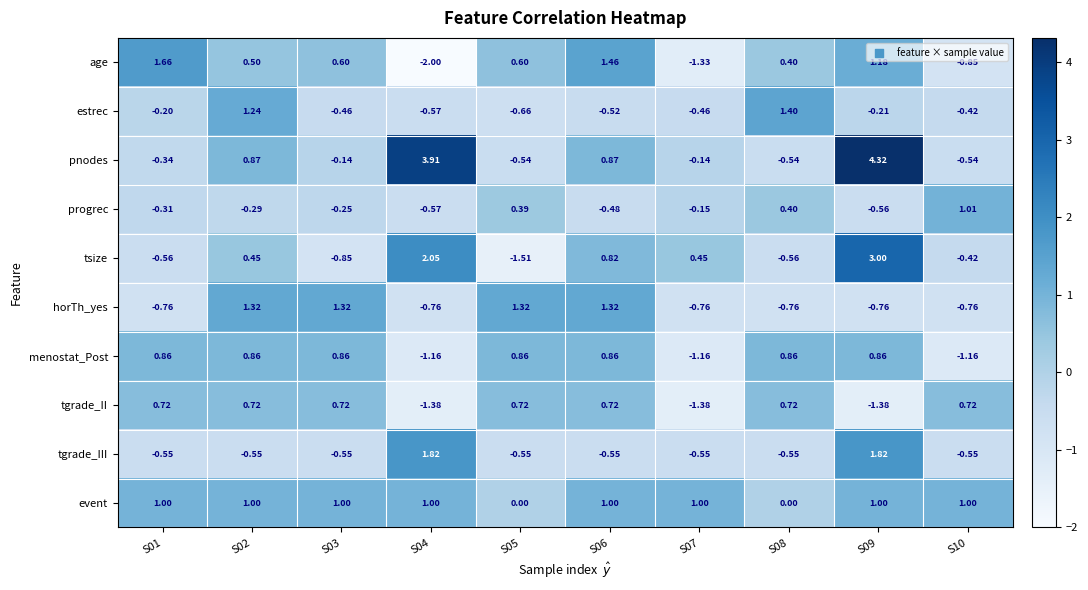

How many negative values does the tgrade_II series have?

3